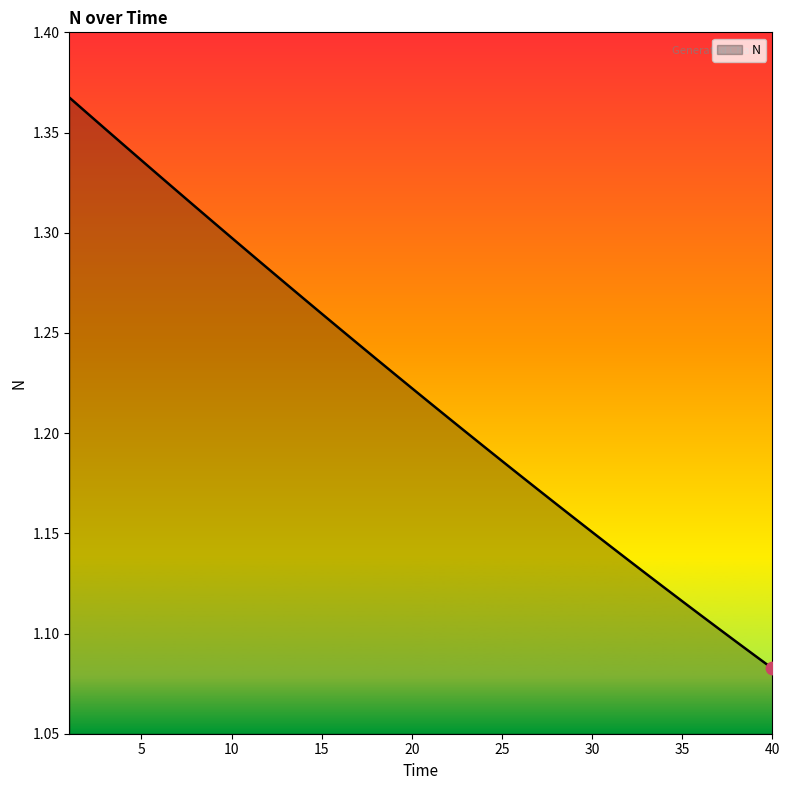

What is the difference between the maximum and minimum values?

0.3